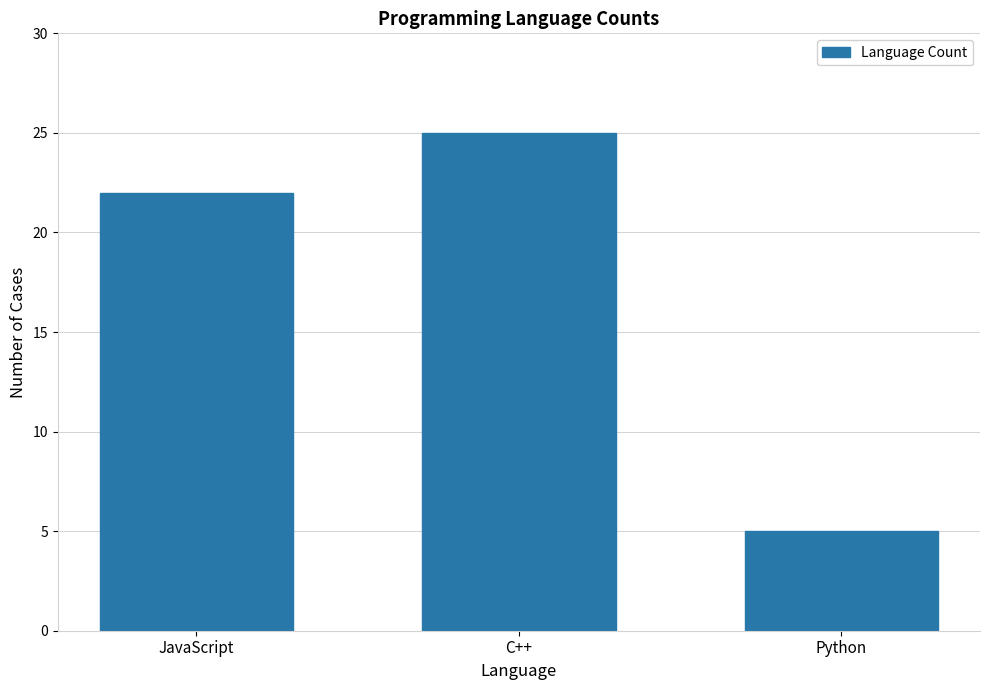

What is the maximum value shown in the chart?

25